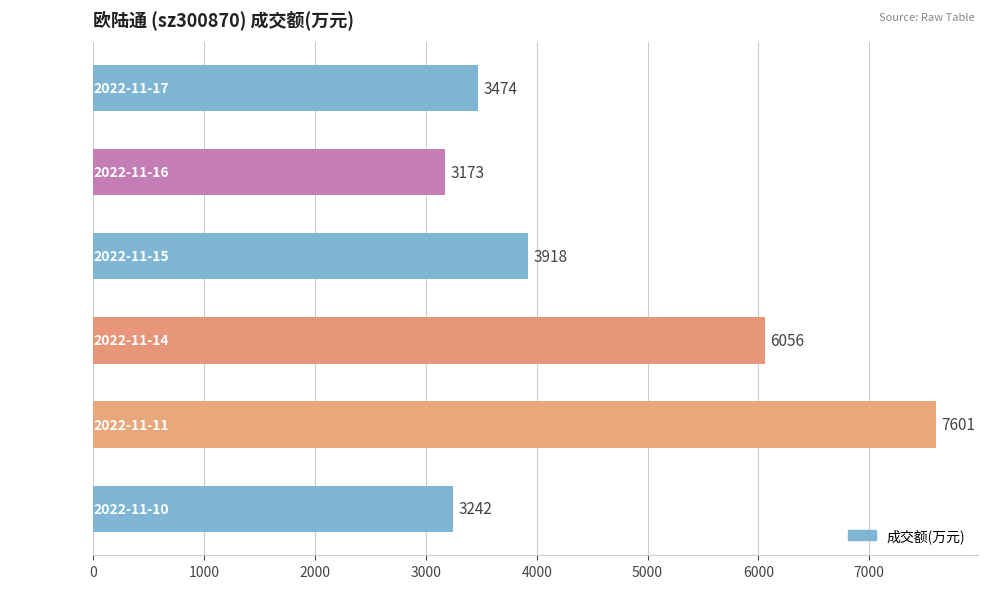

Reading bottom to top, extract all data points from this chart.

2022-11-10=3242	2022-11-11=7601	2022-11-14=6056	2022-11-15=3918	2022-11-16=3173	2022-11-17=3474